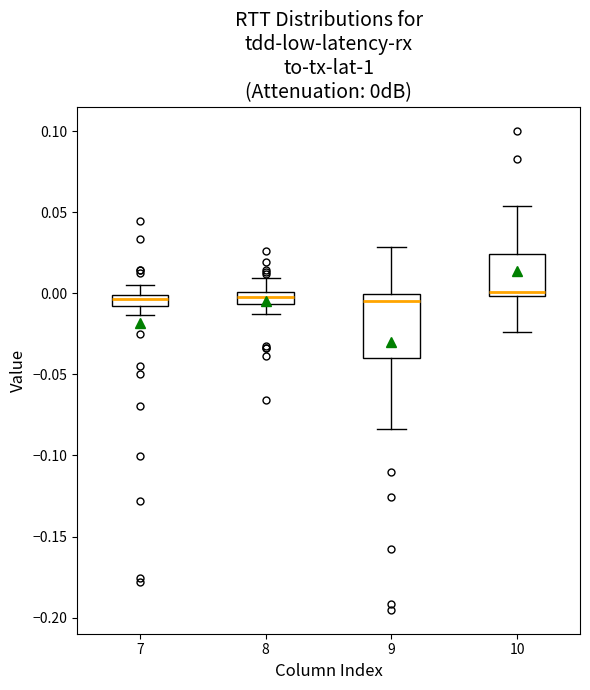

Where is the upper edge of the box at x = 8 on the y-axis? The values are not printed on the chart, so give them approximately, as read against the axis.

0.000